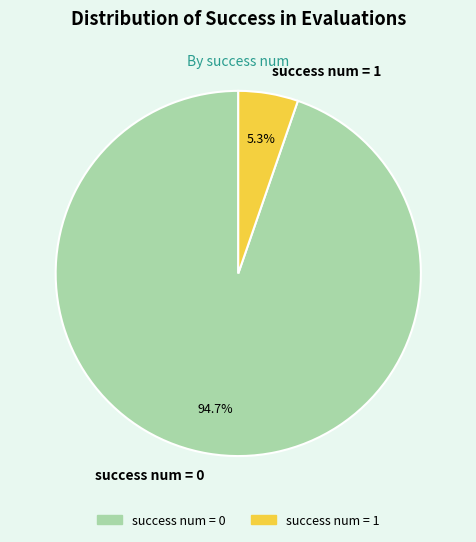

Does success num = 0 represent more than half of the total?

Yes